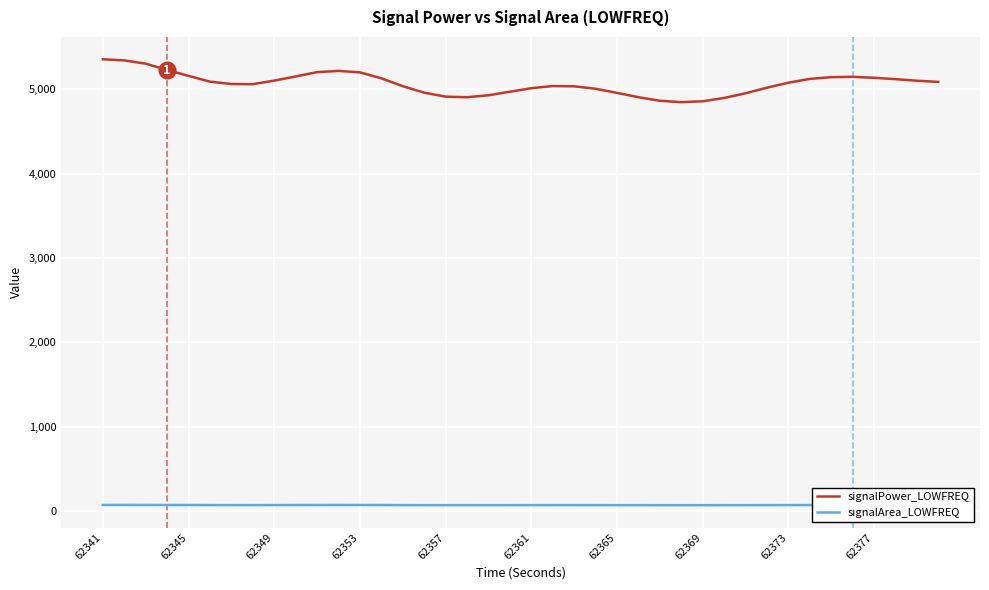

Rank the series by their average value, from lowest to highest.

signalArea_LOWFREQ, signalPower_LOWFREQ